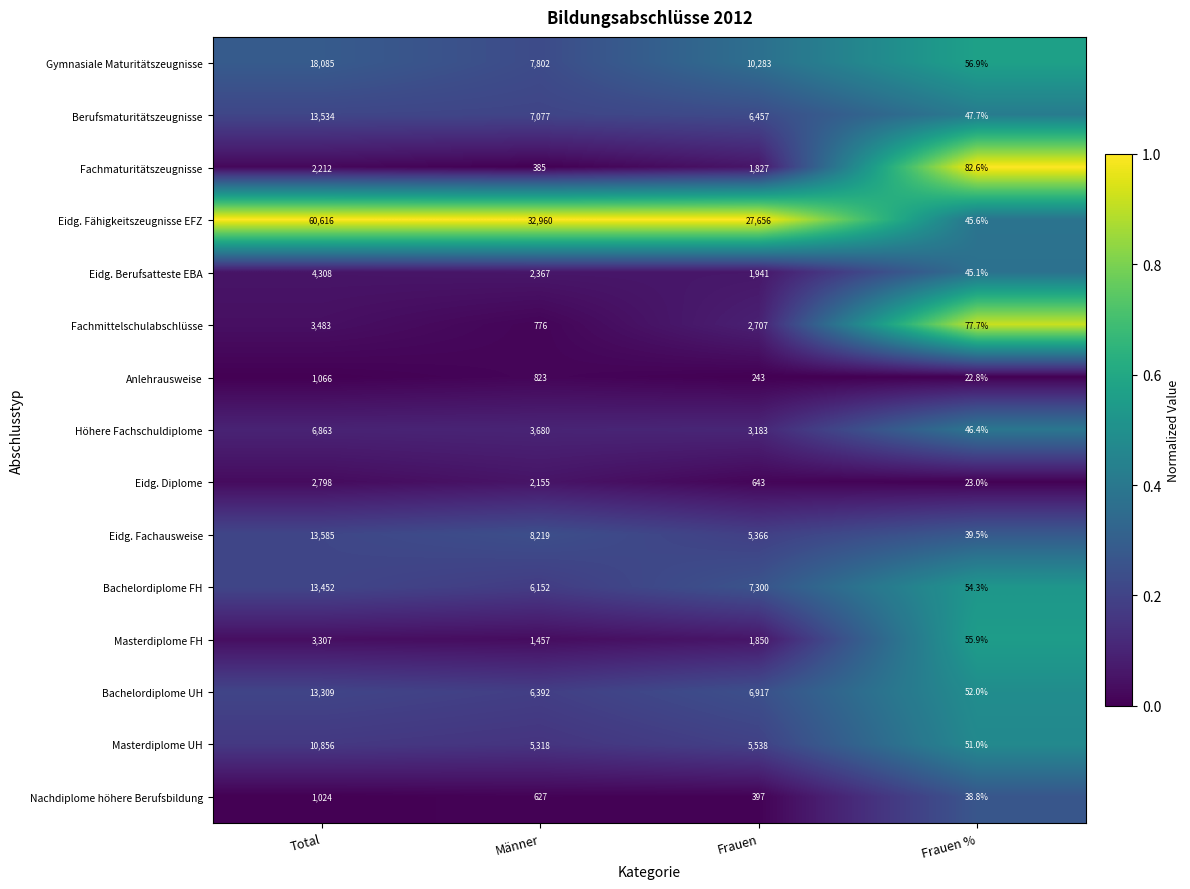

What is the difference between the maximum and minimum values in the Fachmittelschulabschlüsse series?

3405.3